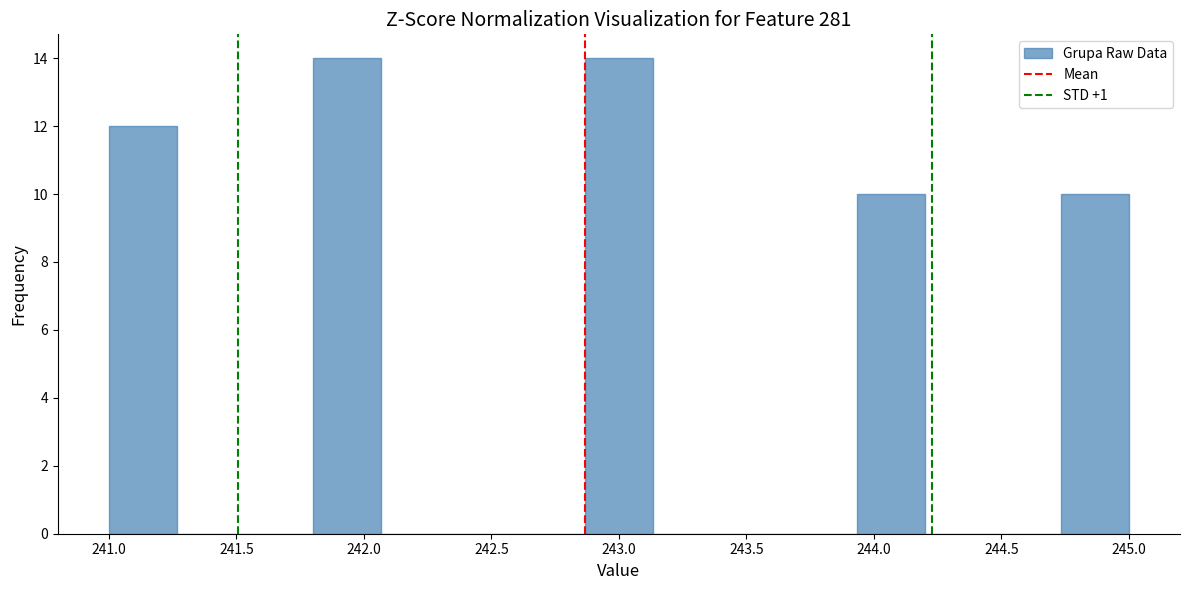

How tall is the bar that spans 241.80 to 242.05 on the x-axis? Neither the bar edges nor the heights are printed on the chart, so give them approximately, as read against the axes.

14